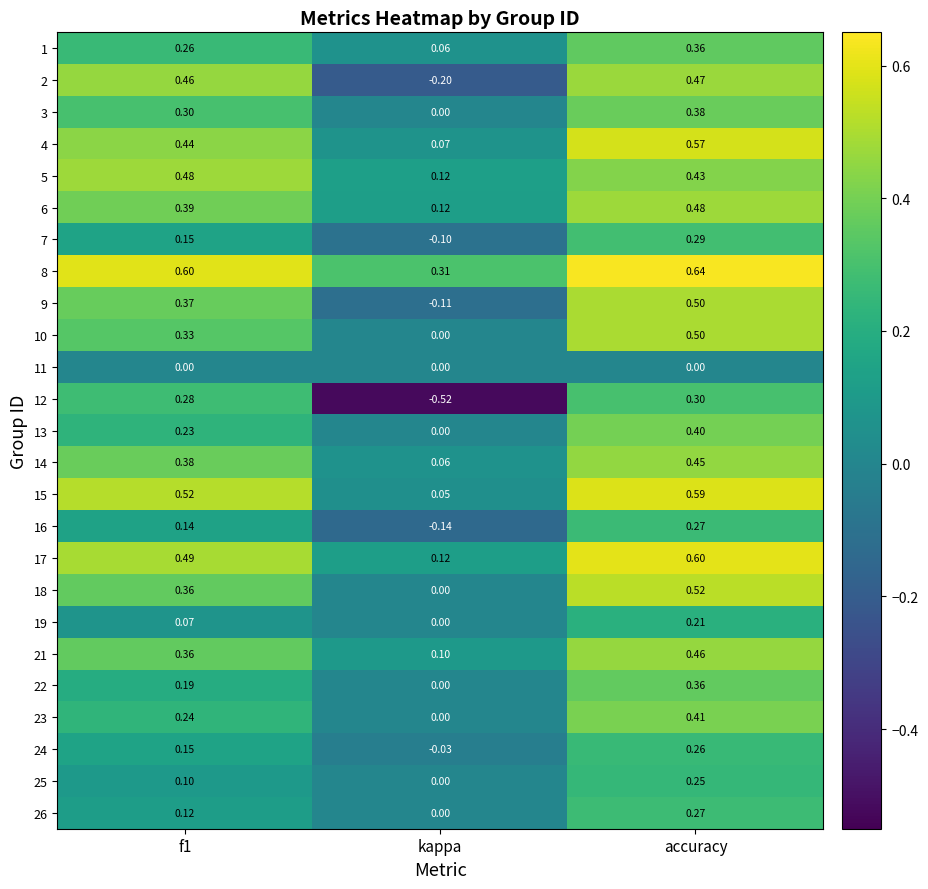

At which label does 25 reach its minimum?

kappa